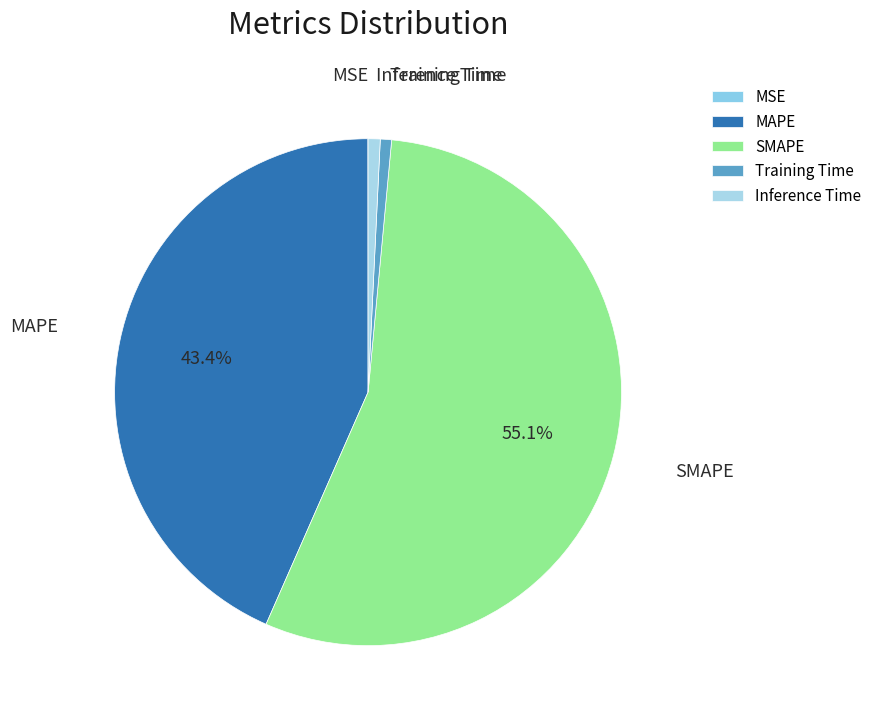

To the nearest percent, what portion does MAPE represent?

43%